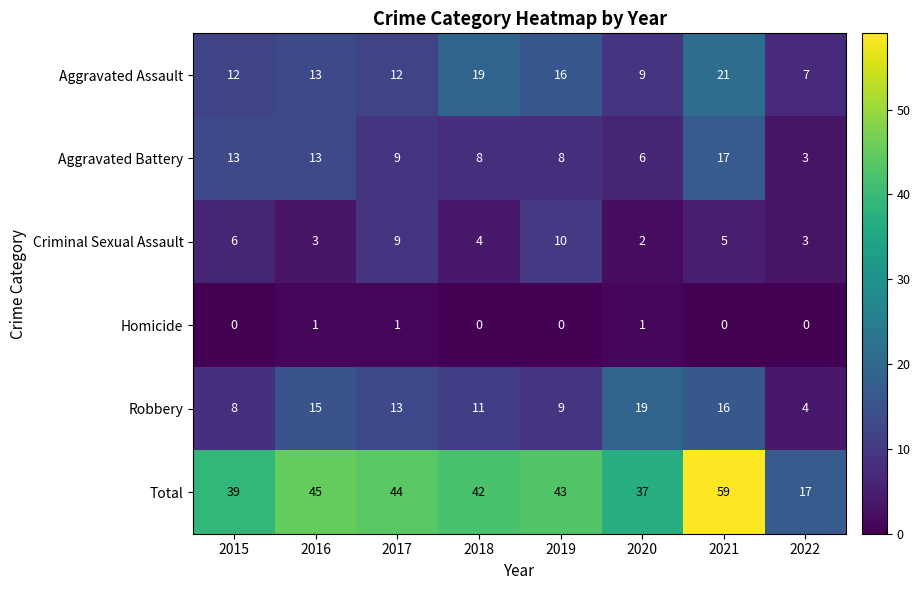

At which category is the sum across all series the highest?

2021